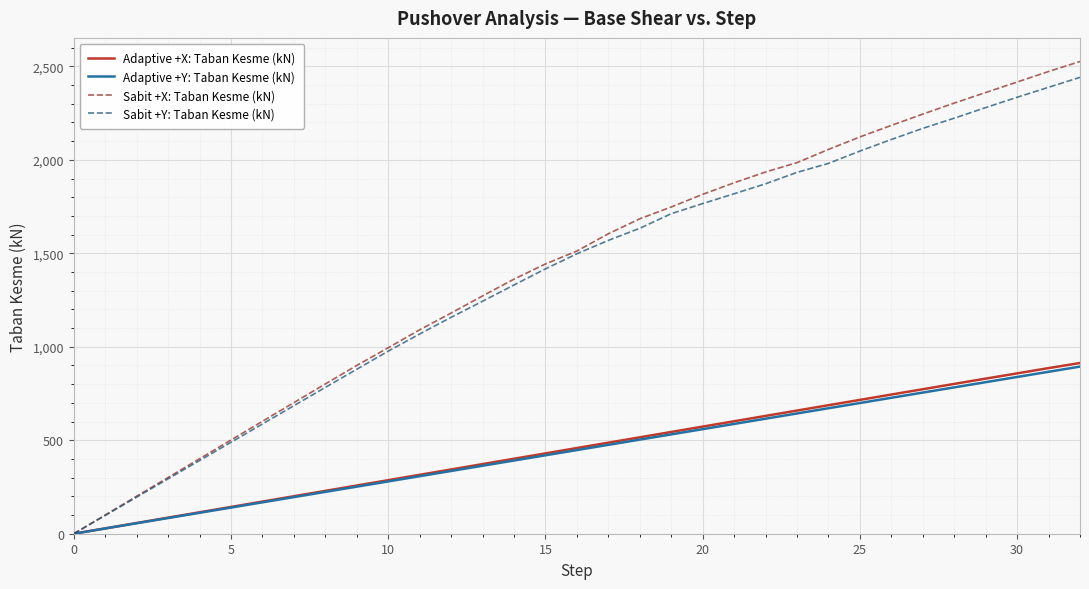

What is the maximum value shown in the chart?

2525.9